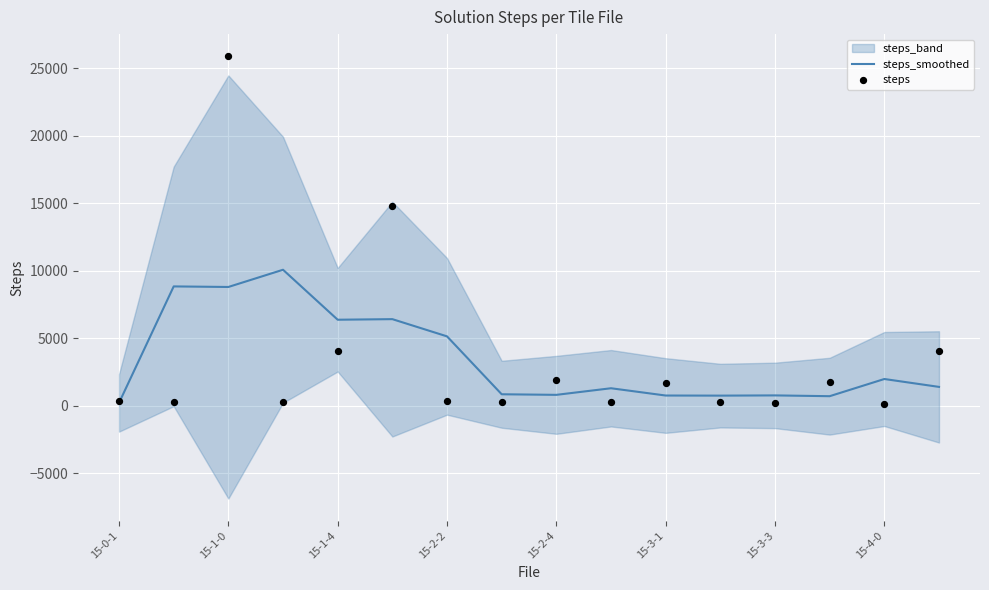

What is the total value across all series at 9?

1528.0